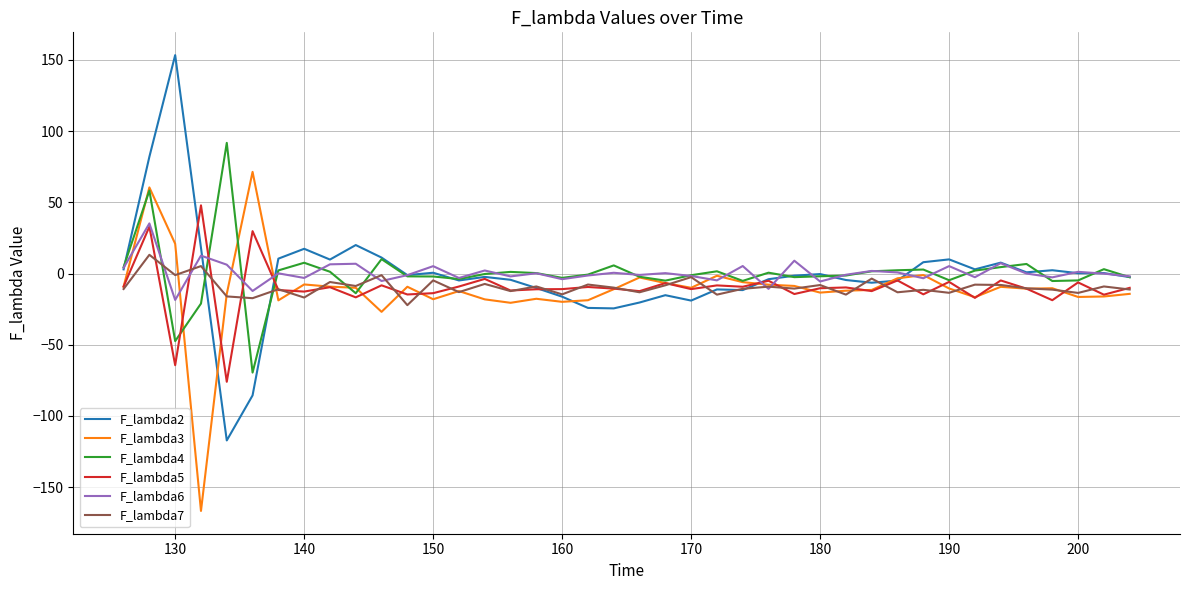

What is the maximum value shown in the chart?

153.4